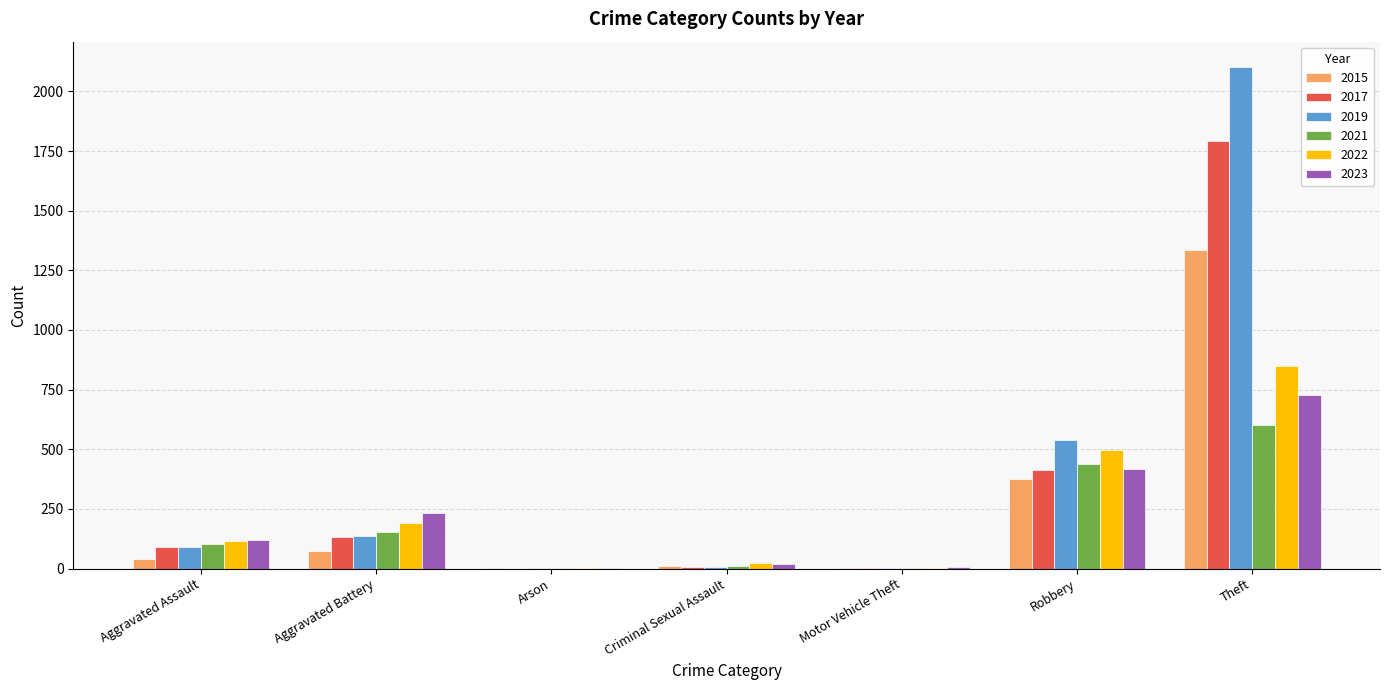

Is the value of 2022 at Theft greater than the value of 2015 at Criminal Sexual Assault?

Yes